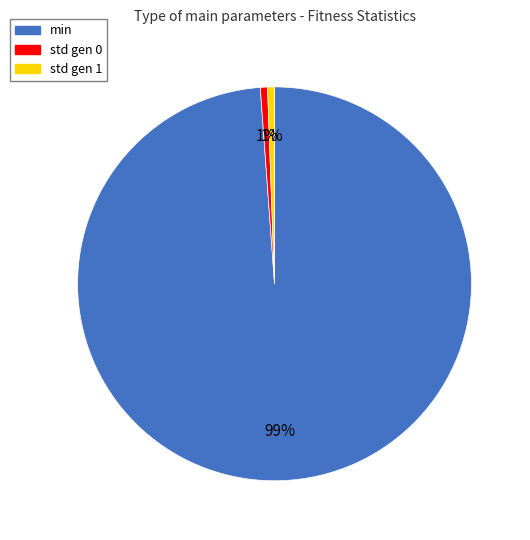

Which slice is the largest?

min